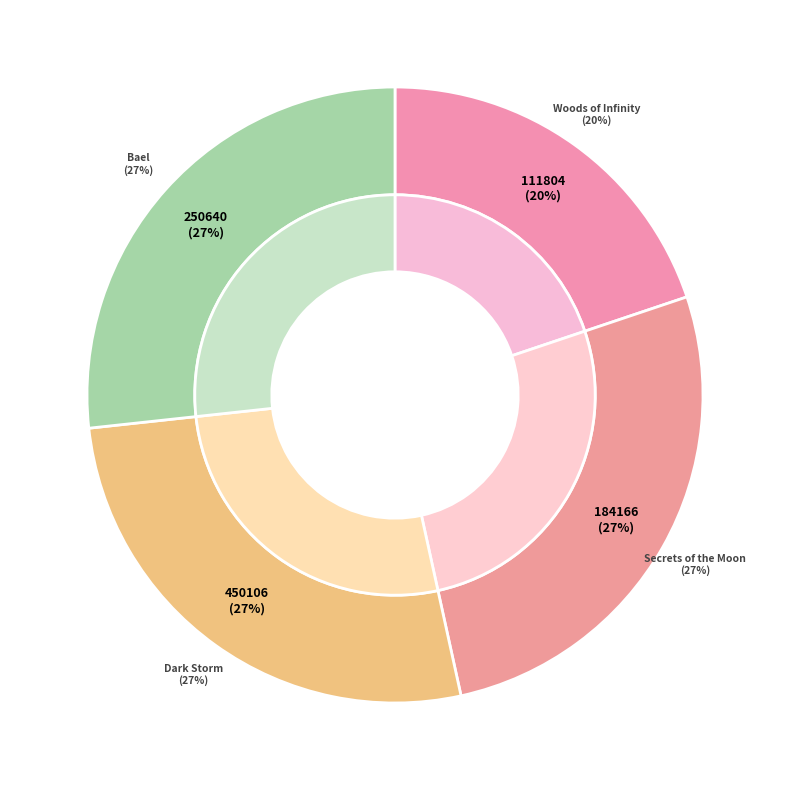

To the nearest percent, what percentage of the pie is 111804?

20%